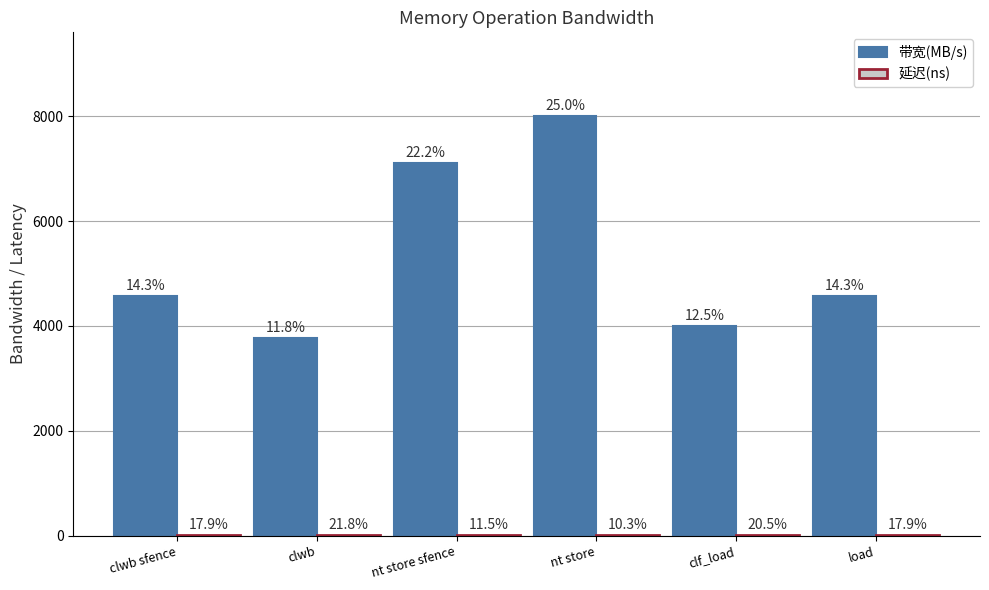

Are the bars horizontal?

No